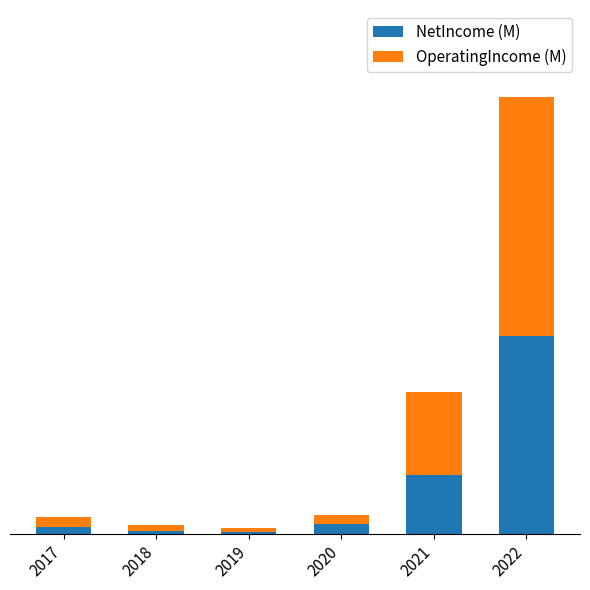

The OperatingIncome (M) series shows 71499026 at 2020. True or false?

False